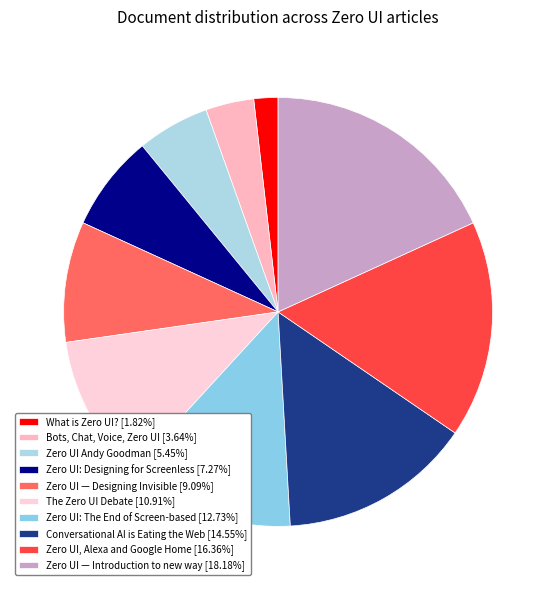

Approximately how many times larger is the value at Bots, Chat, Voice, Zero UI compared to Zero UI Andy Goodman?

0.7